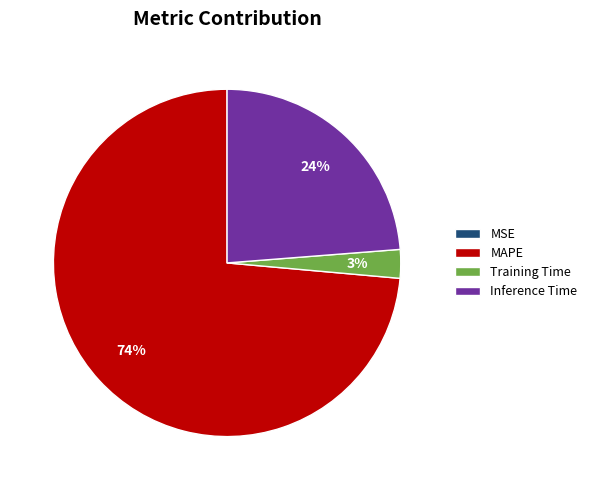

What is the largest slice in the pie chart?

MAPE